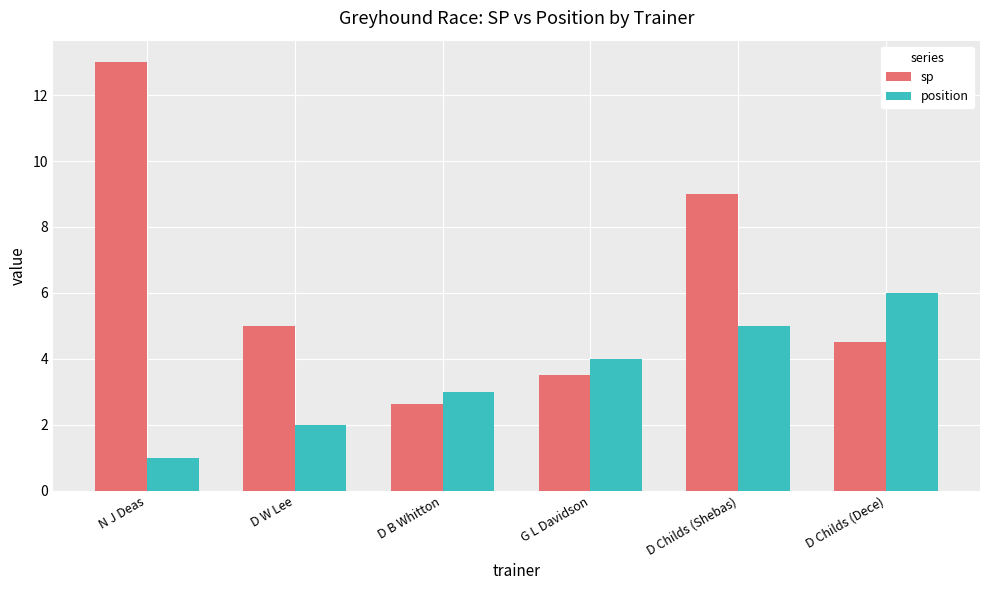

What is the difference between the highest and lowest values at D W Lee?

3.0